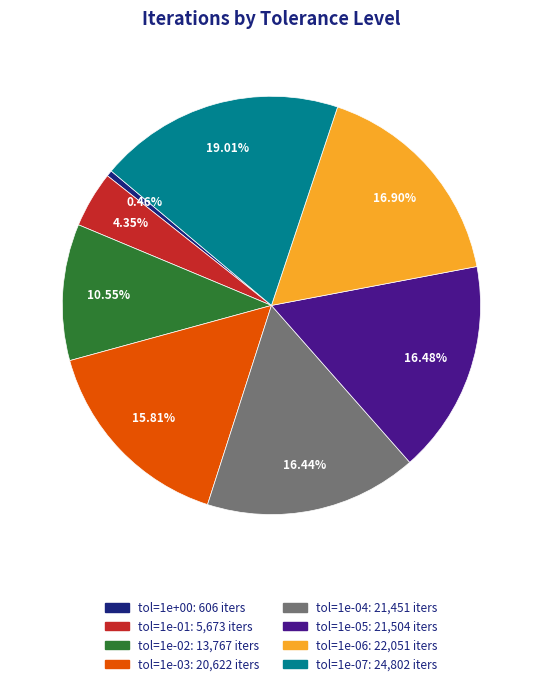

Is there a majority slice in this chart?

No